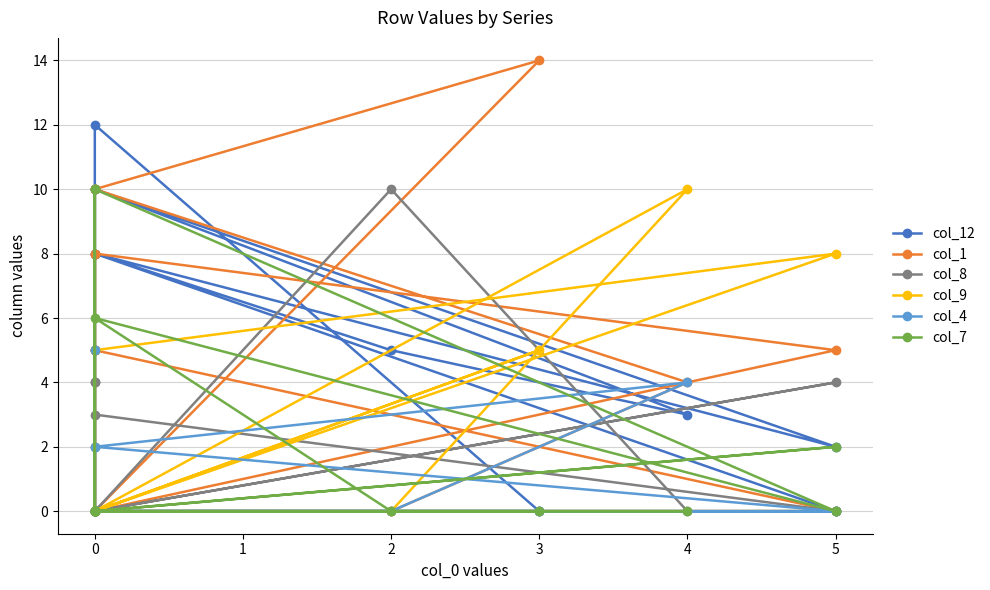

How many intersections are there between col_12 and col_8?

6